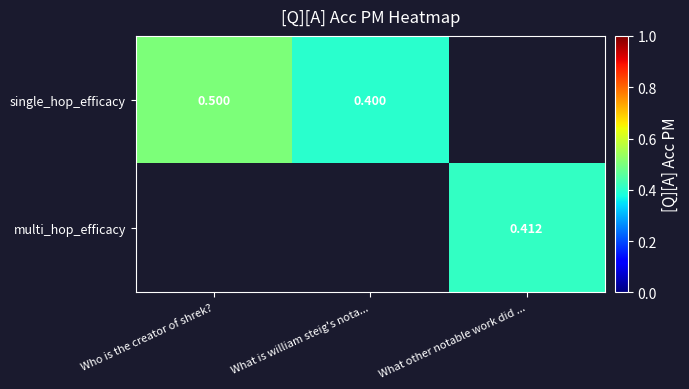

How many values in single_hop_efficacy are above zero?

2